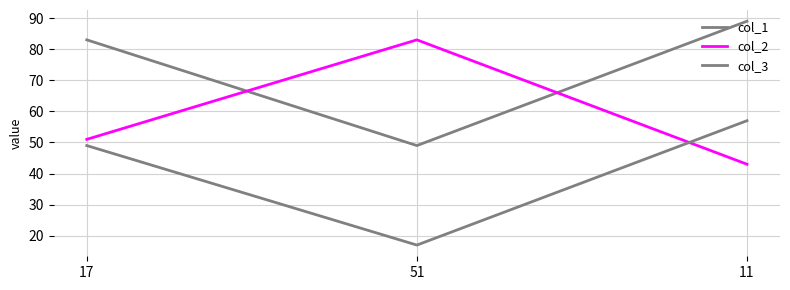

Reading left to right, what are all the values shown in this chart?

col_1: 17=83	51=49	11=89
col_2: 17=51	51=83	11=43
col_3: 17=49	51=17	11=57